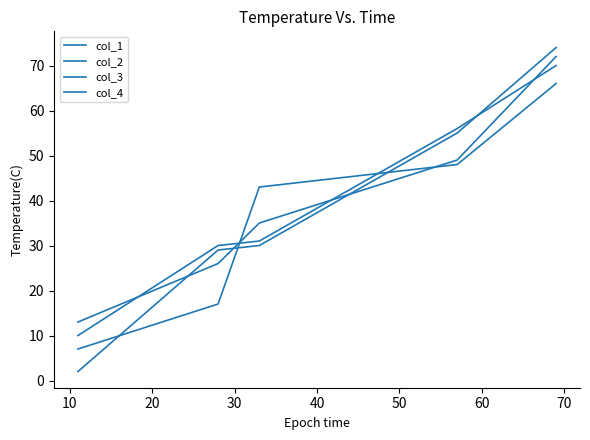

Where is col_2 nearest to the value 38?

20